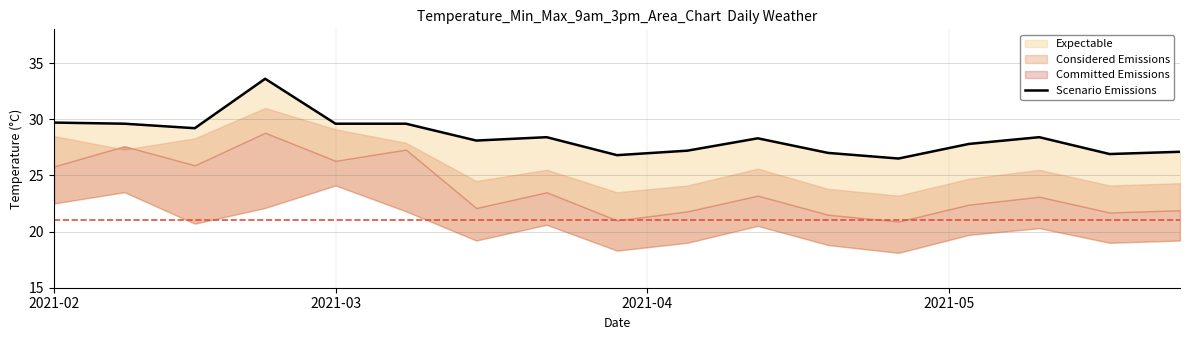

What is the maximum value shown in the chart?

33.6